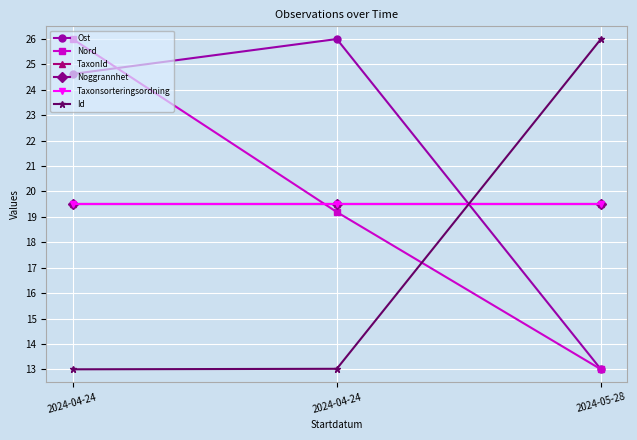

Reading left to right, list all the values displayed in this chart.

Ost: 2024-04-24=24.6	2024-04-24=26.0	2024-05-28=13.0
Nord: 2024-04-24=26.0	2024-04-24=19.2	2024-05-28=13.0
TaxonId: 2024-04-24=19.5	2024-04-24=19.5	2024-05-28=19.5
Noggrannhet: 2024-04-24=19.5	2024-04-24=19.5	2024-05-28=19.5
Taxonsorteringsordning: 2024-04-24=19.5	2024-04-24=19.5	2024-05-28=19.5
Id: 2024-04-24=13.0	2024-04-24=13.0	2024-05-28=26.0